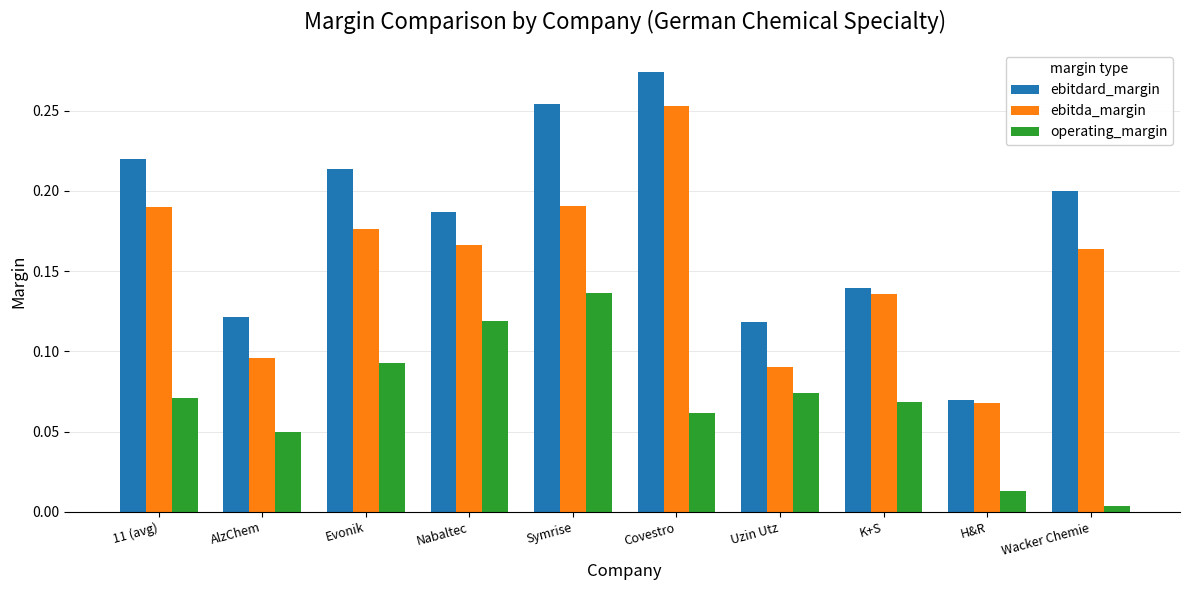

Is the value of ebitda_margin at Evonik greater than the value of ebitdard_margin at K+S?

Yes